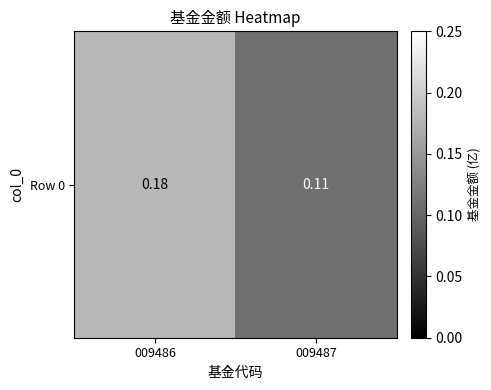

What is the average value?

0.1